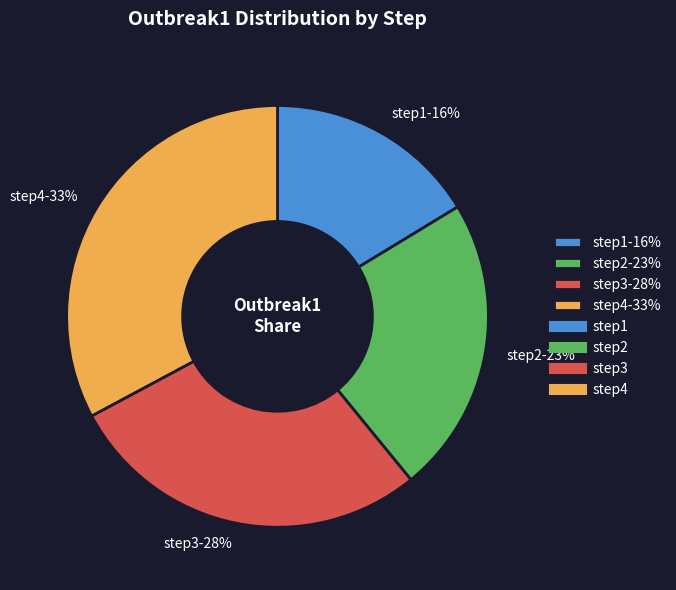

Rank the categories by value from lowest to highest.

step1, step2, step3, step4